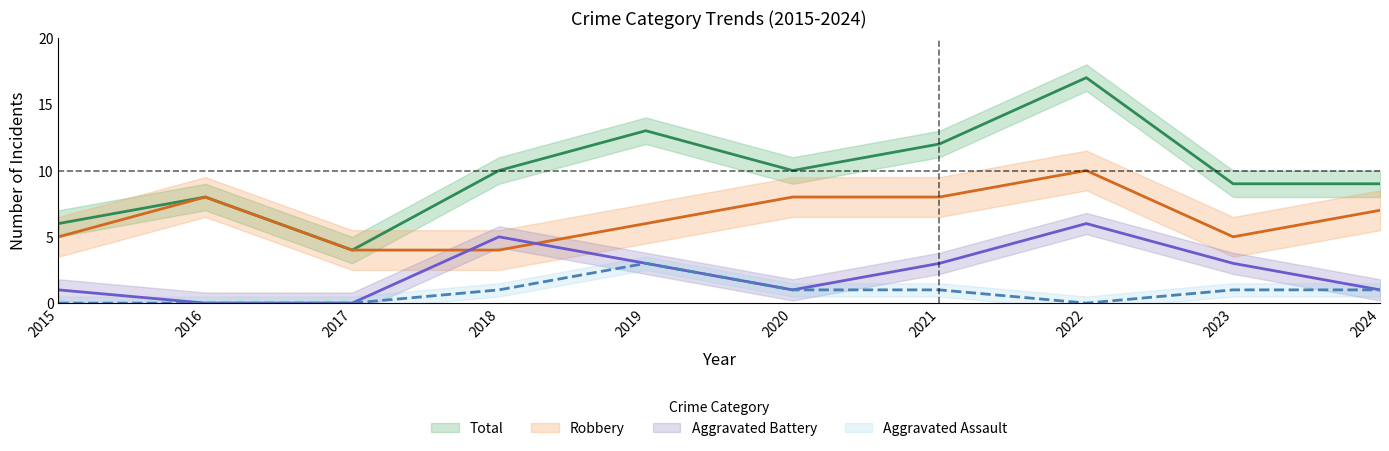

Count the Robbery values in the range 5 to 8.

7